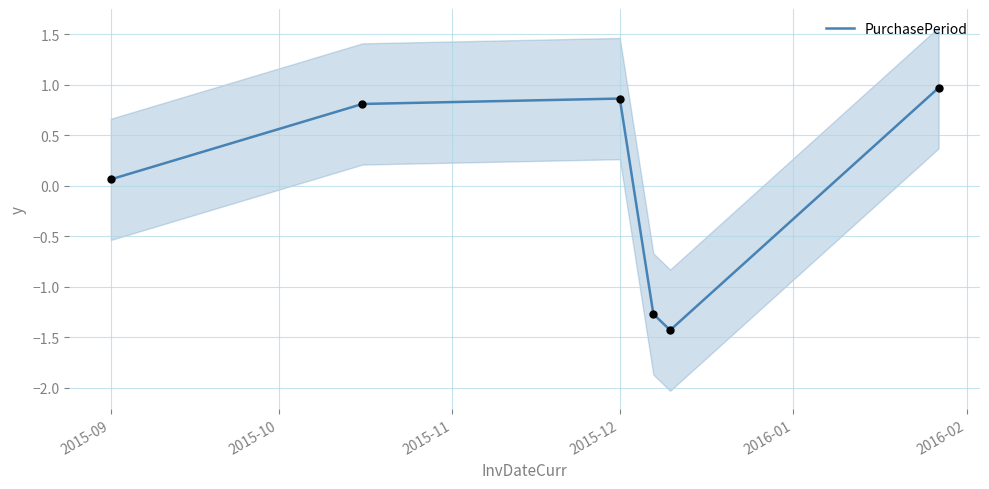

True or false: PurchasePeriod has a value of 0.9 at 2015-12.

True